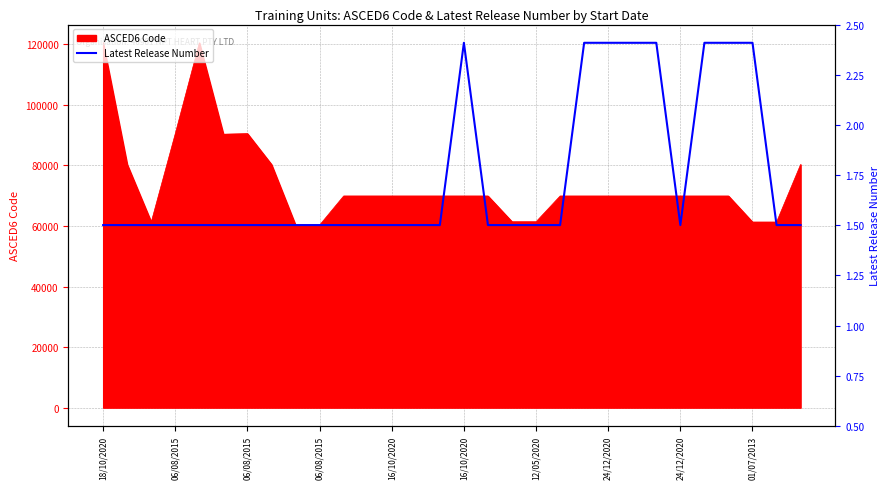

Where is the first local minimum?

24/12/2020